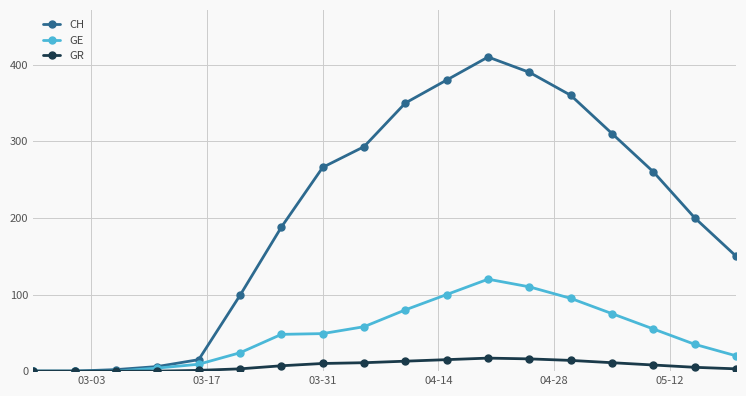

What is the highest value of the GE series?

120